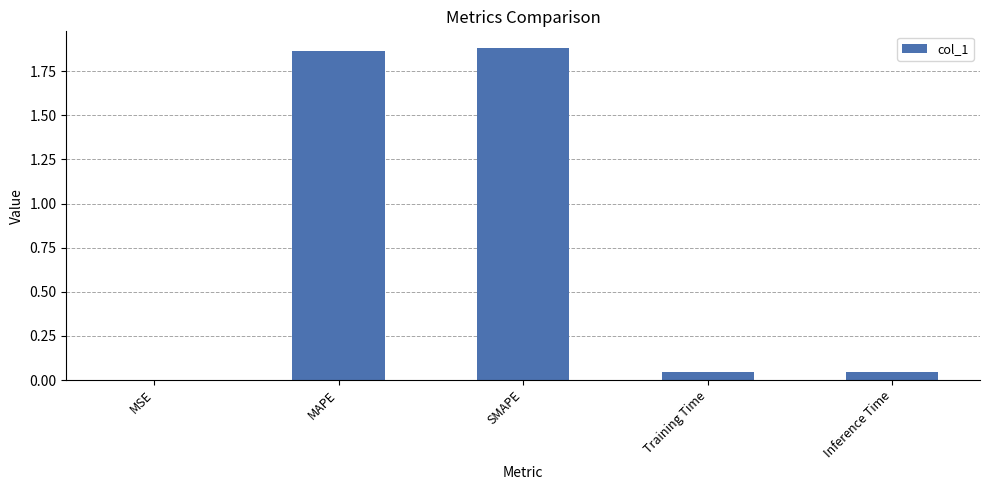

Which has a higher value, MAPE or Inference Time?

MAPE